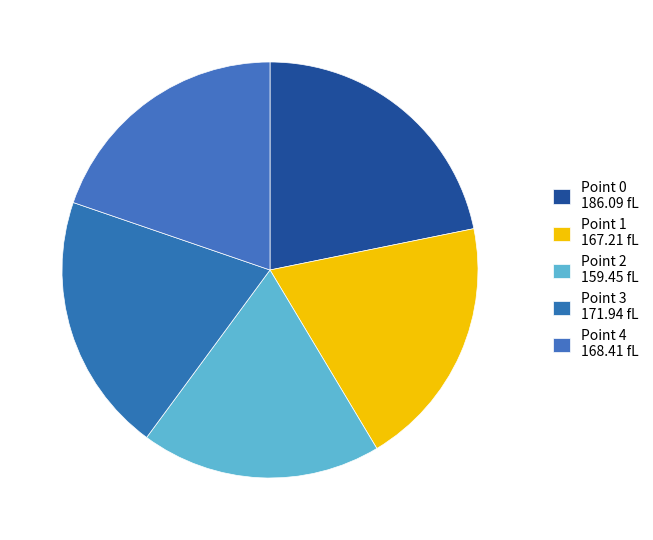

Which has a higher value, Point 2 or Point 3?

Point 3